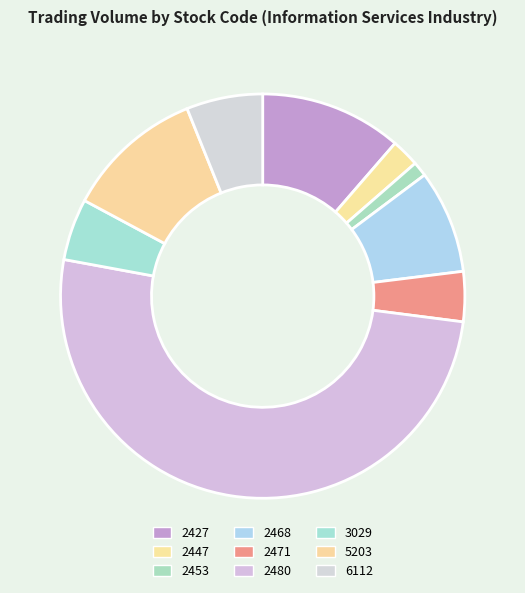

To the nearest percent, what is the average slice percentage?

11%